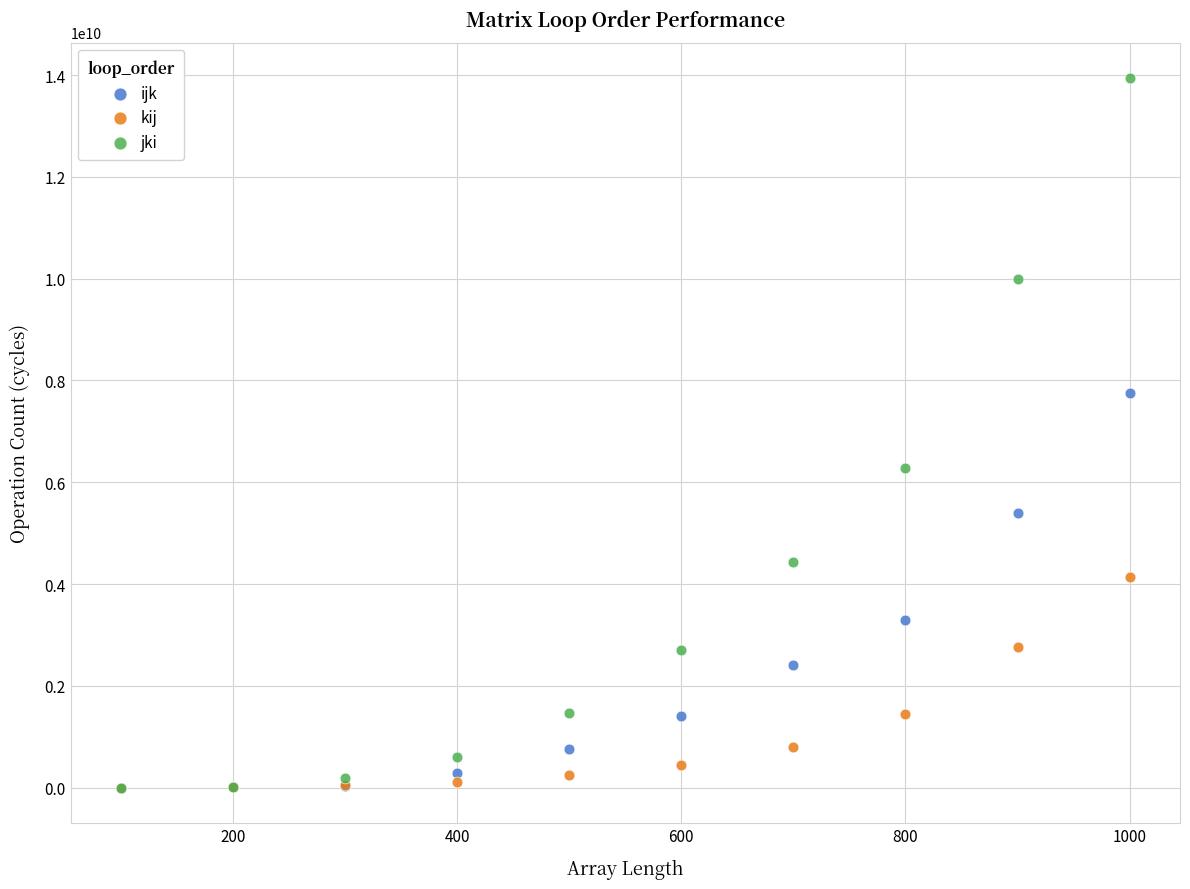

In the kij series, what Y value is closest to 2067427596?

1457750780